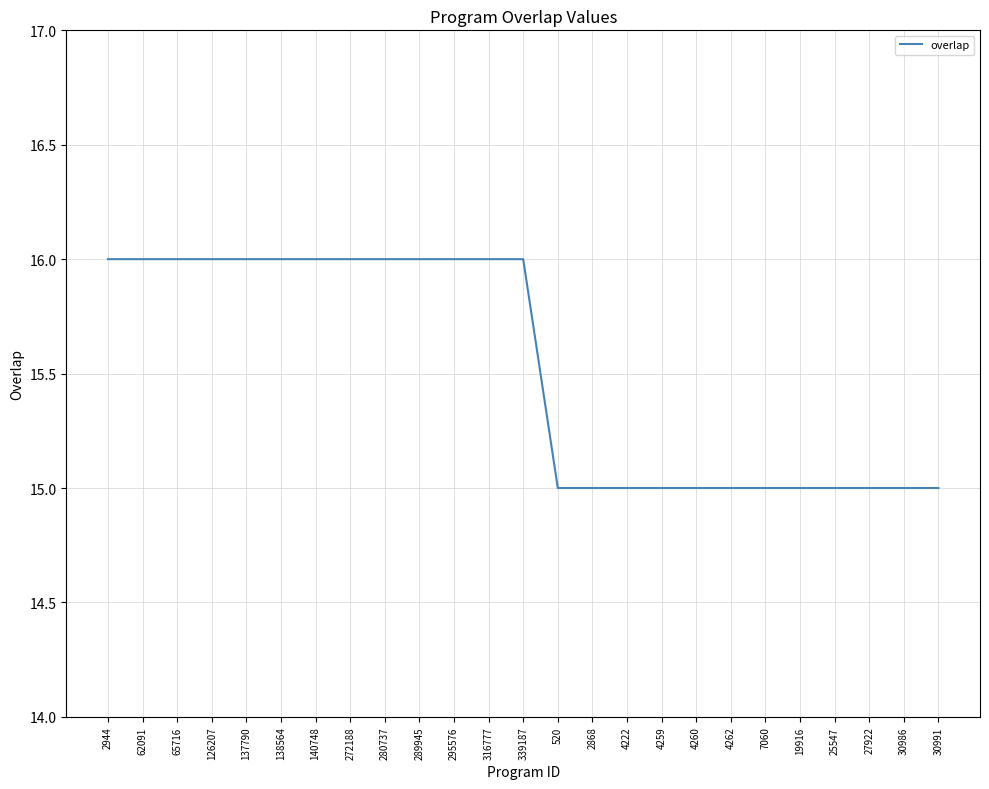

What is the difference between the maximum and second lowest values?

1